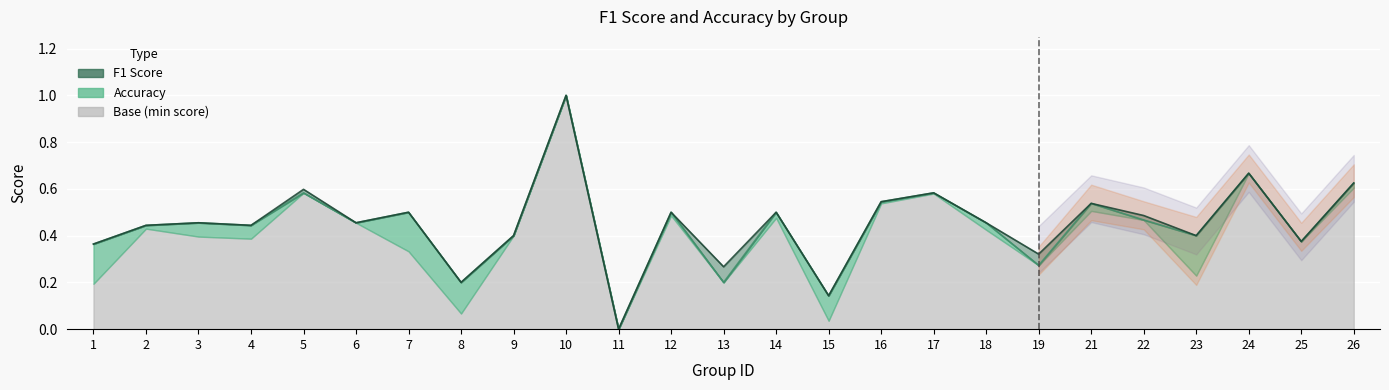

How many lines are shown in the chart?

1